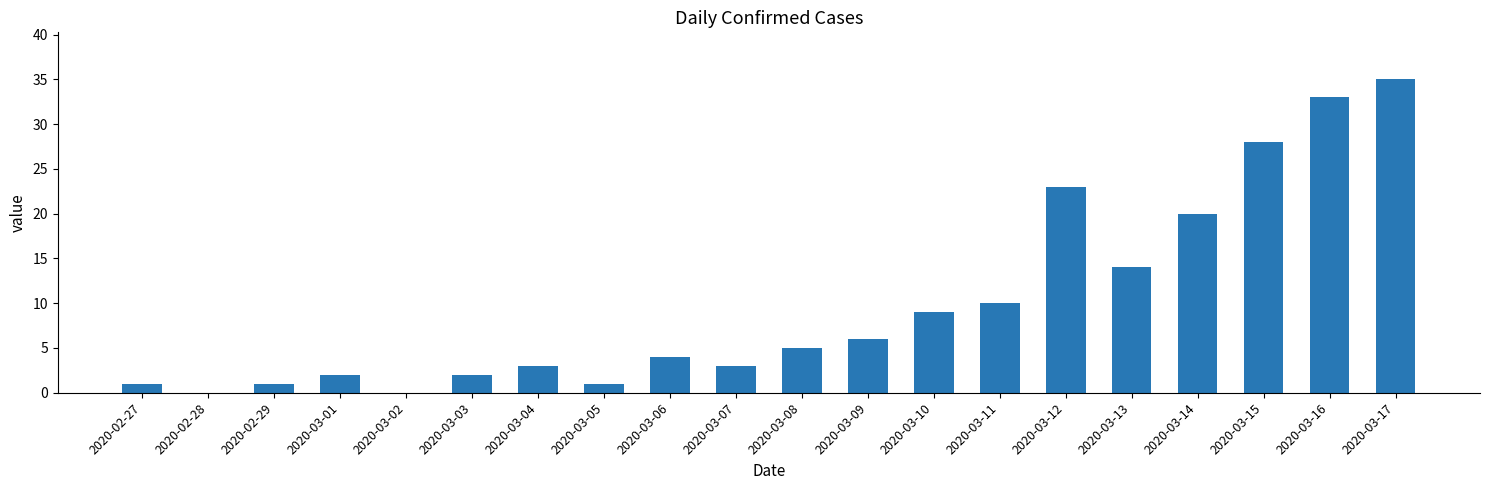

What is the change in value from 2020-03-06 to 2020-03-08?

+1